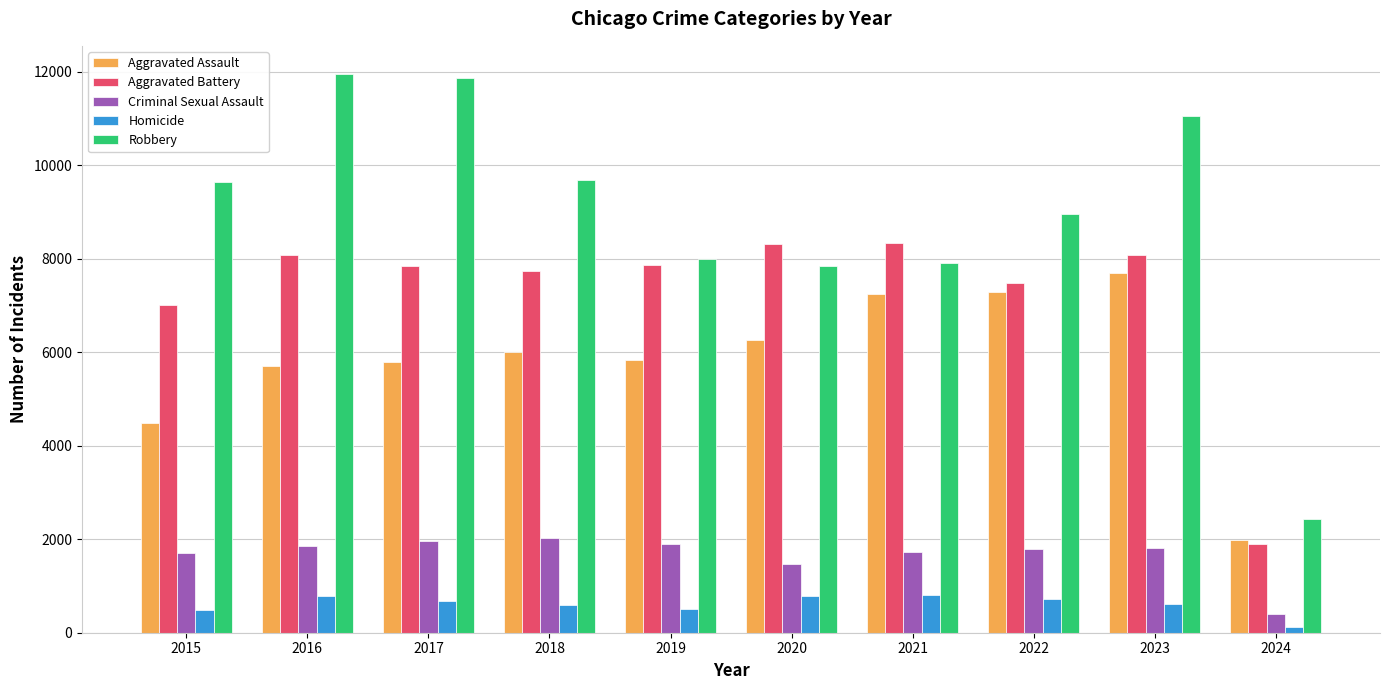

The Criminal Sexual Assault series shows 2330 at 2015. True or false?

False